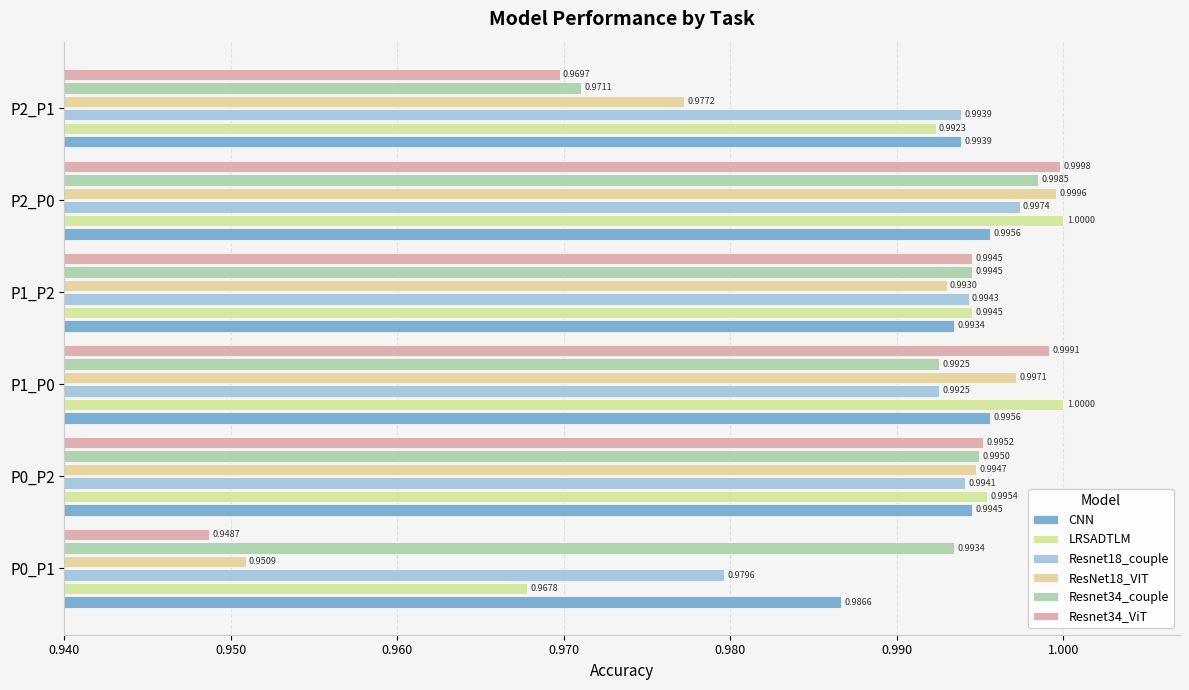

What is the value of the Resnet34_ViT bar at the 3rd from the left?

1.0